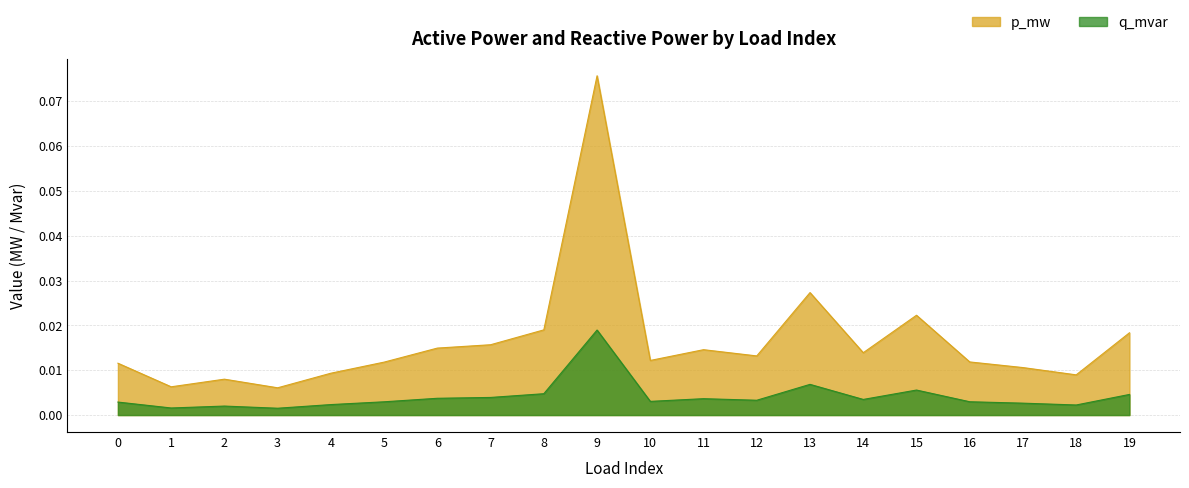

How many data points does each series have?

20